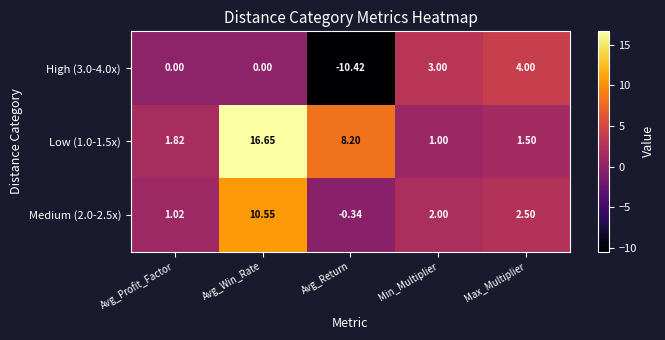

Where does the Medium (2.0-2.5x) series first go above 2?

Avg_Win_Rate